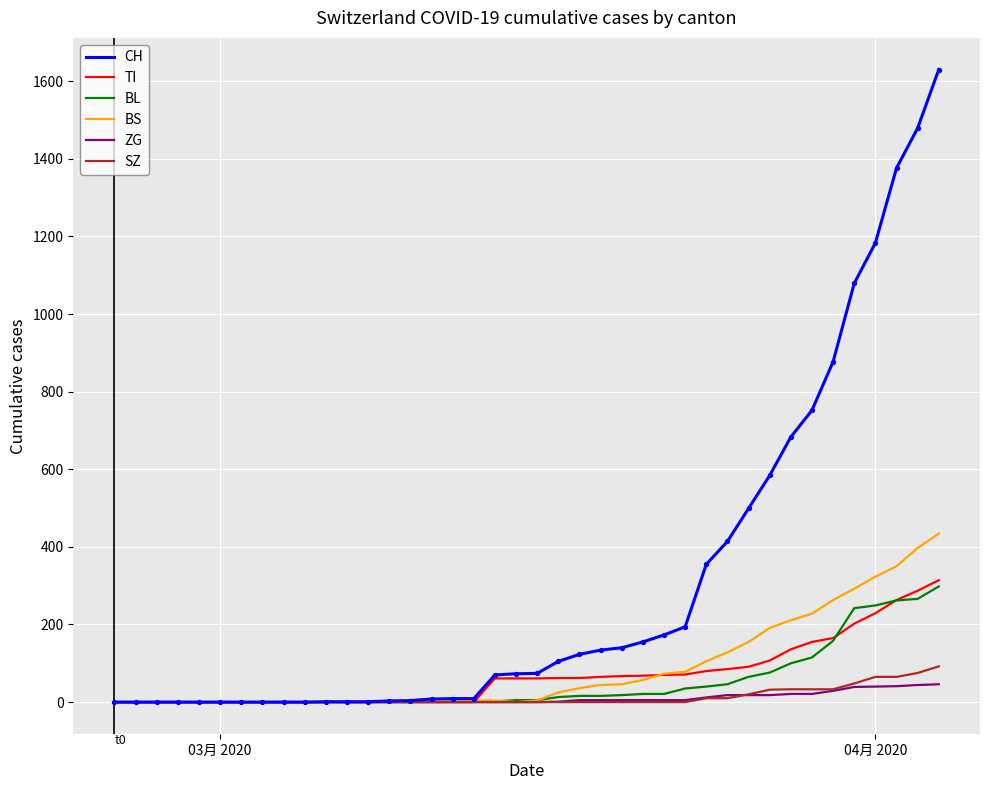

Which series has the largest range (max minus min)?

CH